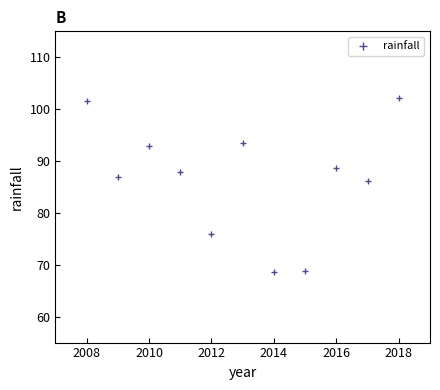

What Y value in the scatter plot is closest to 85?

86.2